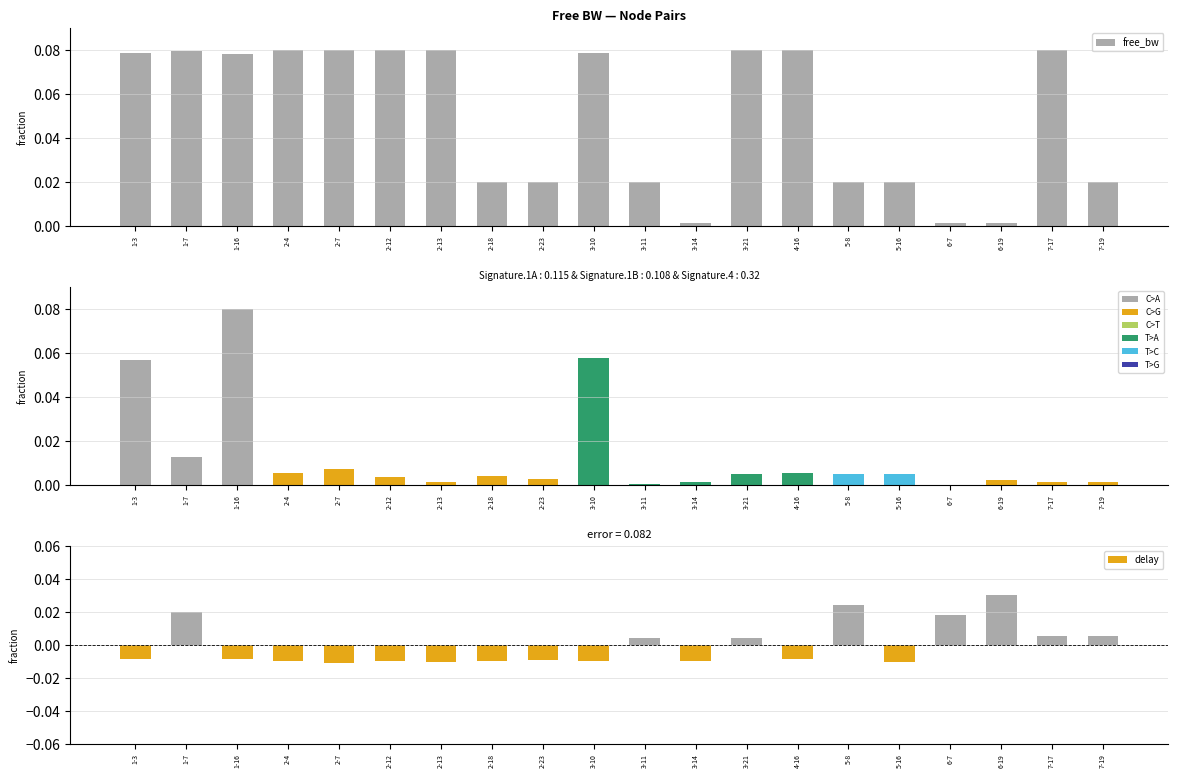

At how many categories does at least one series exceed 0?

20